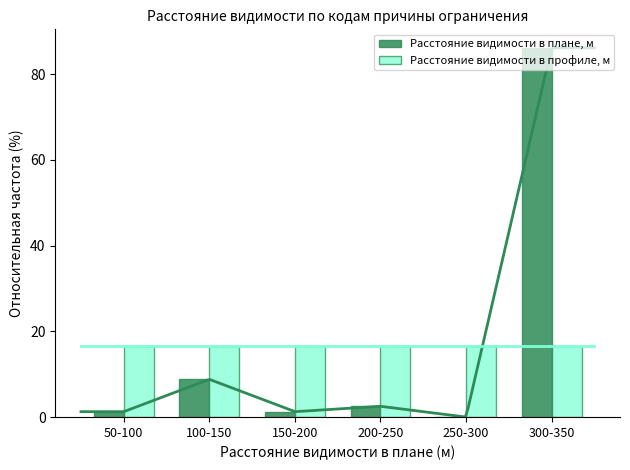

How many bars are there in total?

12